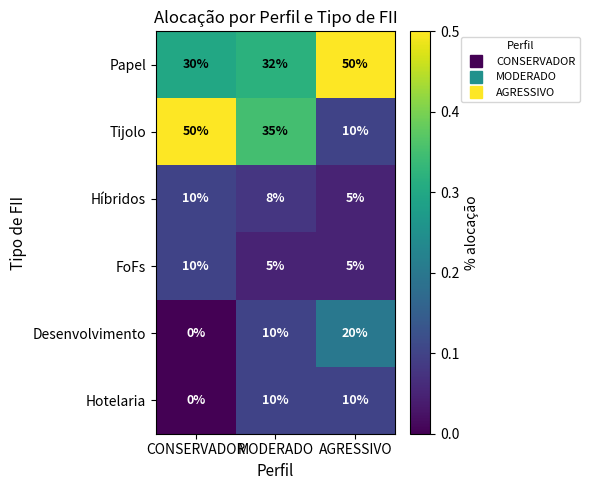

At which label does Tijolo reach its peak?

CONSERVADOR